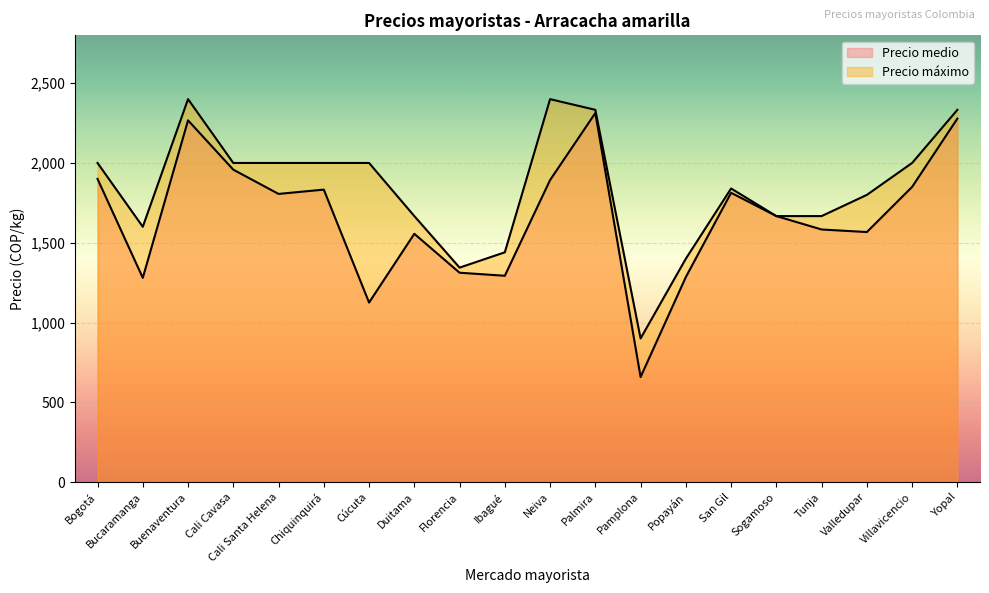

Which has a higher value, Florencia or Cali Santa Helena?

Cali Santa Helena